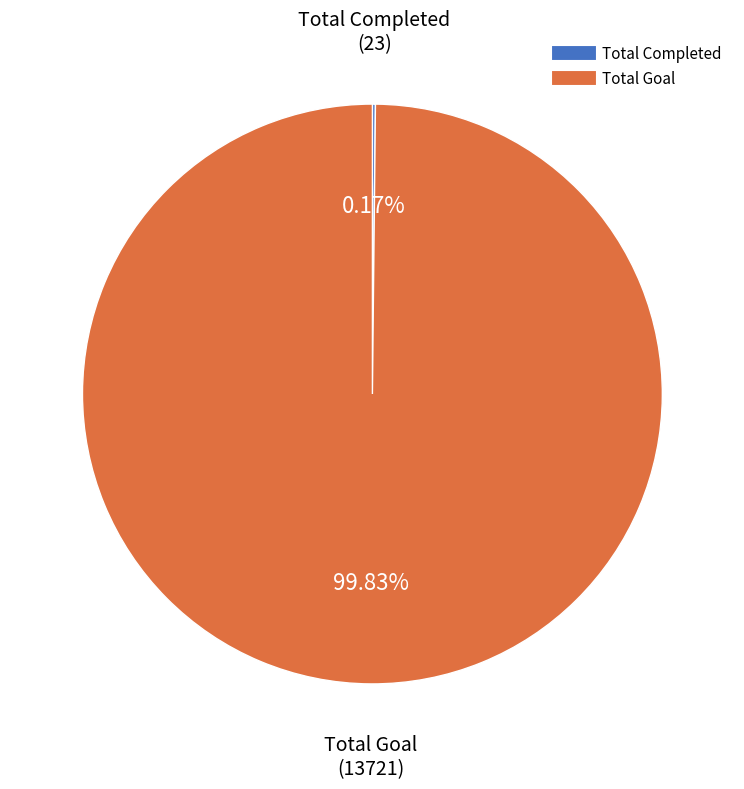

To the nearest percent, what is the average slice percentage?

50%